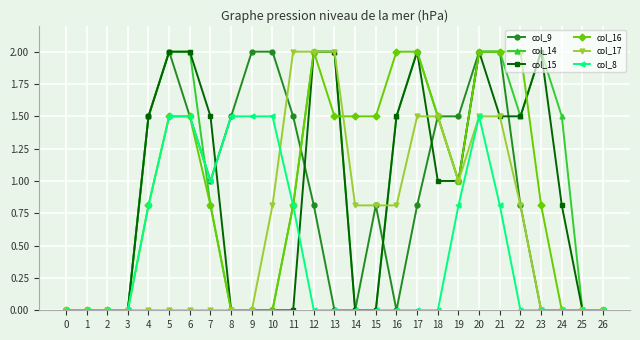

Is it true that col_16 equals 2.0 at 21?

True